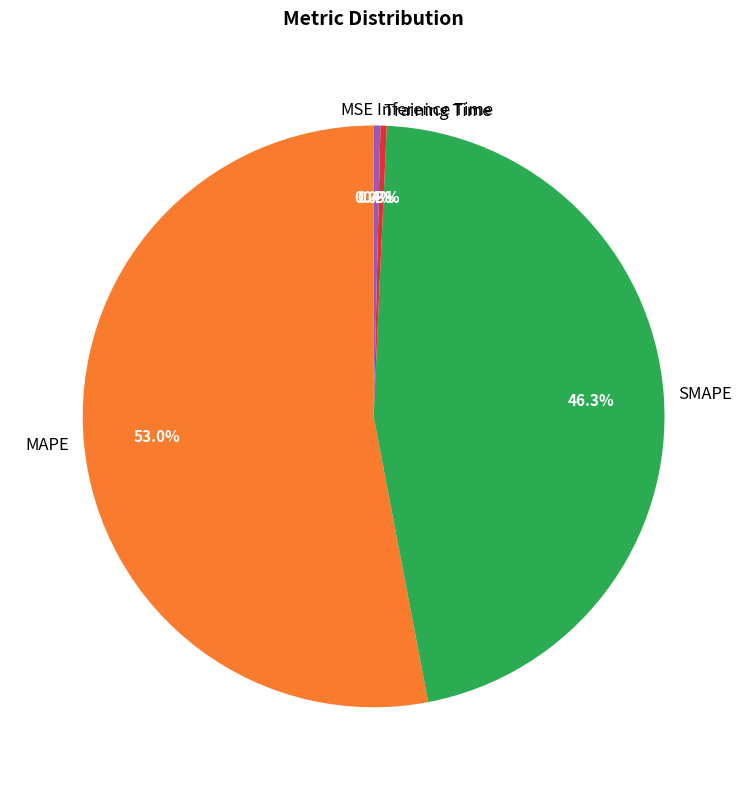

True or false: Inference Time accounts for 0% of the total.

True